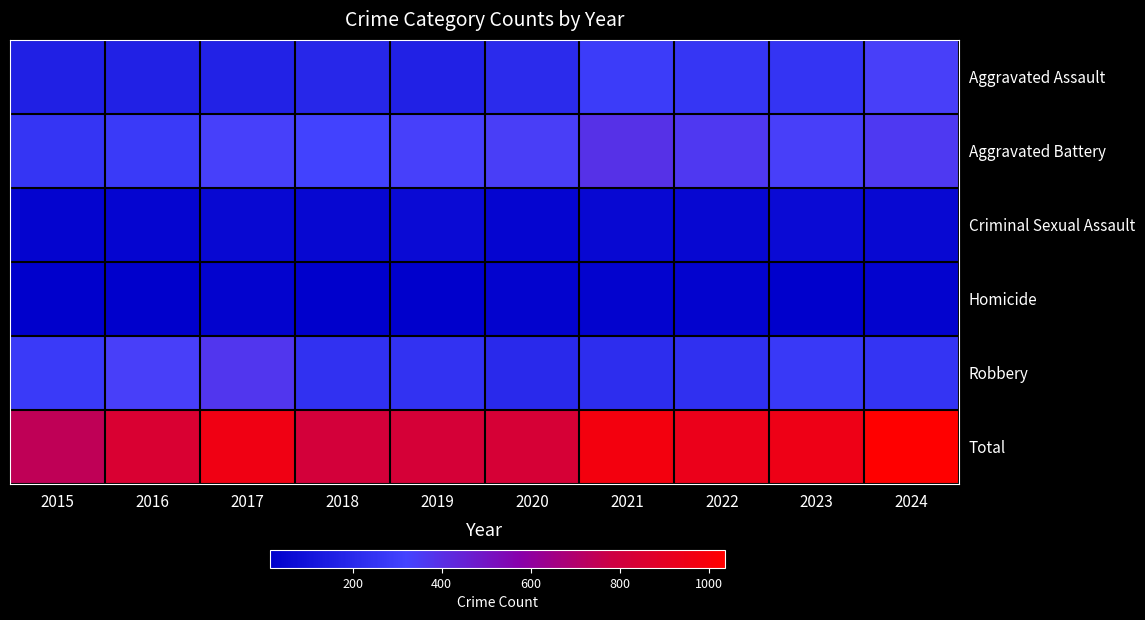

Reading right to left, extract all data points from this chart.

Aggravated Assault: 2024=338	2023=252	2022=259	2021=287	2020=211	2019=168	2018=193	2017=173	2016=169	2015=160
Aggravated Battery: 2024=360	2023=341	2022=363	2021=393	2020=345	2019=335	2018=314	2017=334	2016=281	2015=254
Criminal Sexual Assault: 2024=55	2023=62	2022=46	2021=52	2020=39	2019=63	2018=47	2017=54	2016=39	2015=36
Homicide: 2024=31	2023=21	2022=32	2021=31	2020=33	2019=18	2018=21	2017=30	2016=19	2015=14
Robbery: 2024=253	2023=277	2022=236	2021=218	2020=204	2019=242	2018=240	2017=372	2016=338	2015=278
Total: 2024=1037	2023=953	2022=936	2021=981	2020=832	2019=826	2018=815	2017=963	2016=846	2015=742